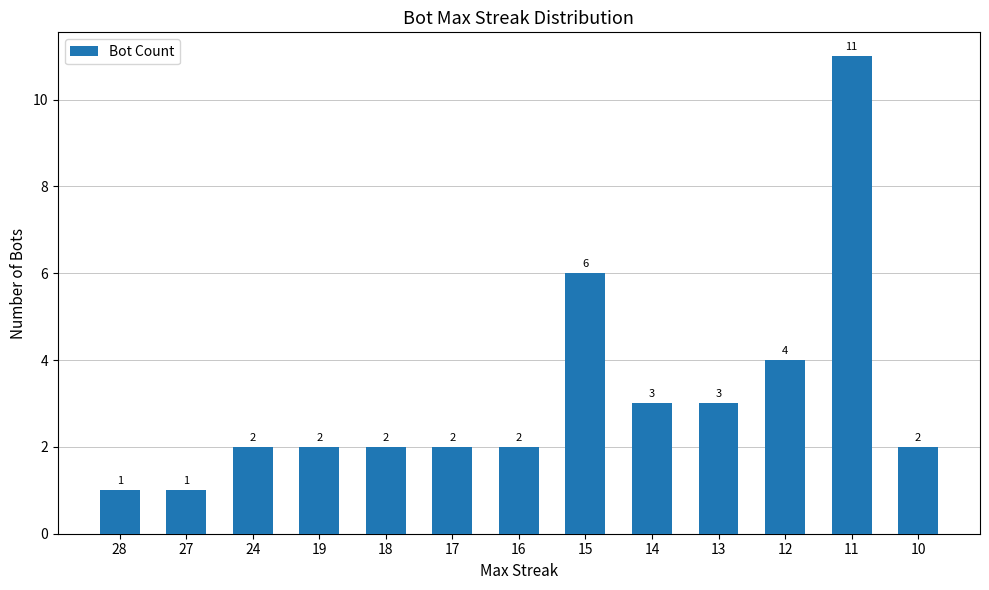

Which has a higher value, 19 or 15?

15